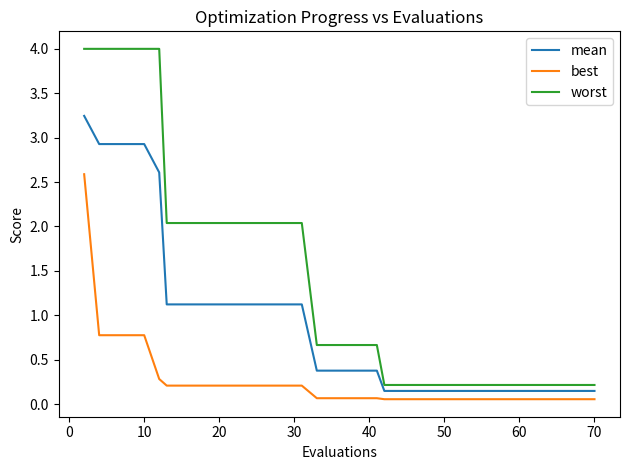

True or false: best and mean intersect in this chart.

False